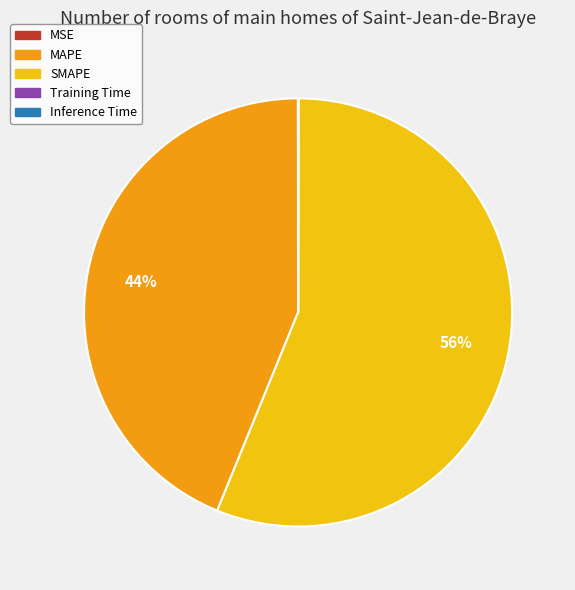

Do MAPE and SMAPE together represent more than half of the pie?

Yes